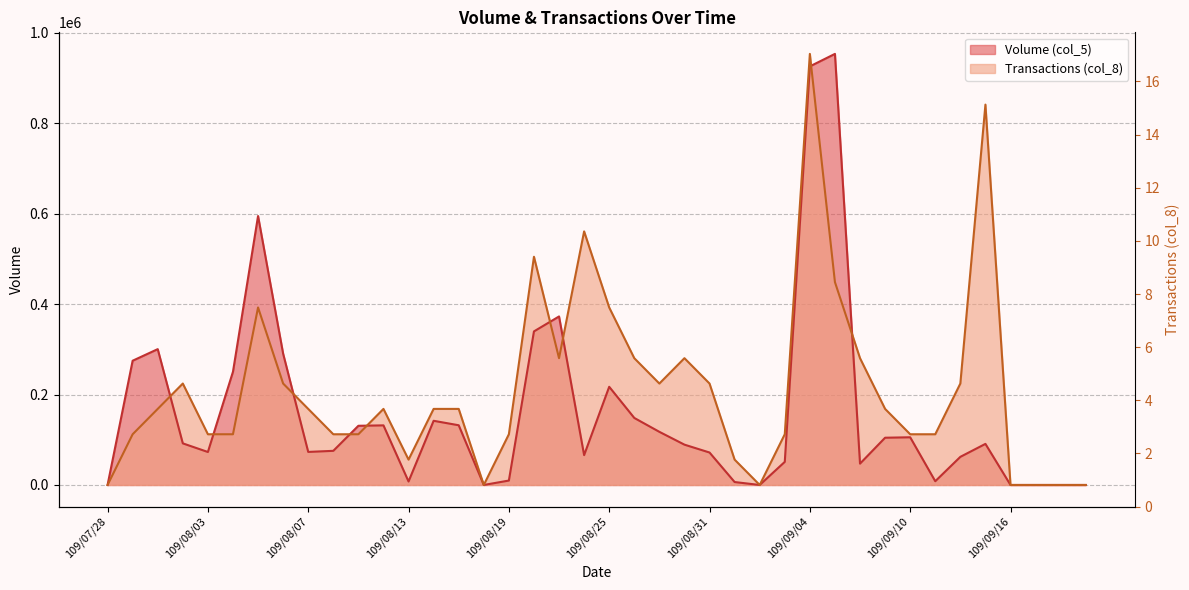

Reading left to right, transcribe all the data shown in this chart.

Volume (col_5): 109/07/28=0.0	109/07/29=274750.0	109/07/30=300380.0	109/07/31=92000.0	109/08/03=72920.0	109/08/04=250360.0	109/08/05=594750.0	109/08/06=290280.0	109/08/07=73100.0	109/08/10=75490.0	109/08/11=130900.0	109/08/12=131800.0	109/08/13=7700.0	109/08/14=141920.0	109/08/17=132030.0	109/08/18=0.0	109/08/19=9780.0	109/08/20=339600.0	109/08/21=372650.0	109/08/24=66030.0	109/08/25=217110.0	109/08/26=148220.0	109/08/27=117500.0	109/08/28=89160.0	109/08/31=71770.0	109/09/01=6500.0	109/09/02=0.0	109/09/03=51100.0	109/09/04=925600.0	109/09/07=953210.0	109/09/08=47180.0	109/09/09=104480.0	109/09/10=105460.0	109/09/11=8290.0	109/09/14=62200.0	109/09/15=90860.0	109/09/16=0.0	109/09/17=0.0	109/09/18=0.0	109/09/21=0.0
Transactions (col_8): 109/07/28=0.0	109/07/29=112142.4	109/07/30=168213.5	109/07/31=224284.7	109/08/03=112142.4	109/08/04=112142.4	109/08/05=392498.2	109/08/06=224284.7	109/08/07=168213.5	109/08/10=112142.4	109/08/11=112142.4	109/08/12=168213.5	109/08/13=56071.2	109/08/14=168213.5	109/08/17=168213.5	109/08/18=0.0	109/08/19=112142.4	109/08/20=504640.6	109/08/21=280355.9	109/08/24=560711.8	109/08/25=392498.2	109/08/26=280355.9	109/08/27=224284.7	109/08/28=280355.9	109/08/31=224284.7	109/09/01=56071.2	109/09/02=0.0	109/09/03=112142.4	109/09/04=953210.0	109/09/07=448569.4	109/09/08=280355.9	109/09/09=168213.5	109/09/10=112142.4	109/09/11=112142.4	109/09/14=224284.7	109/09/15=841067.6	109/09/16=0.0	109/09/17=0.0	109/09/18=0.0	109/09/21=0.0